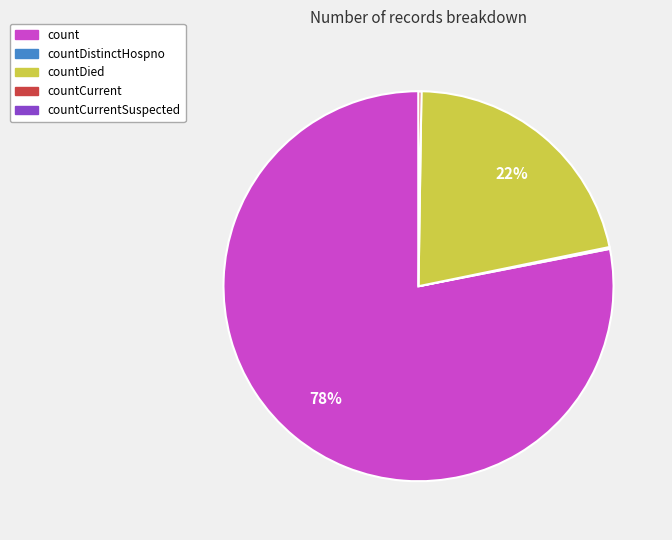

Does any single category account for the majority?

Yes